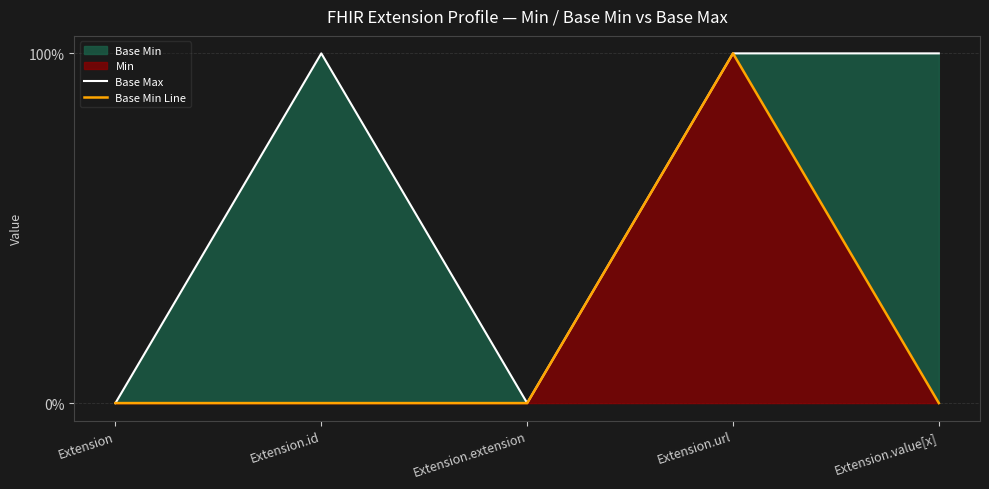

The value of Base Min Line at Extension.id is 0. True or false?

True